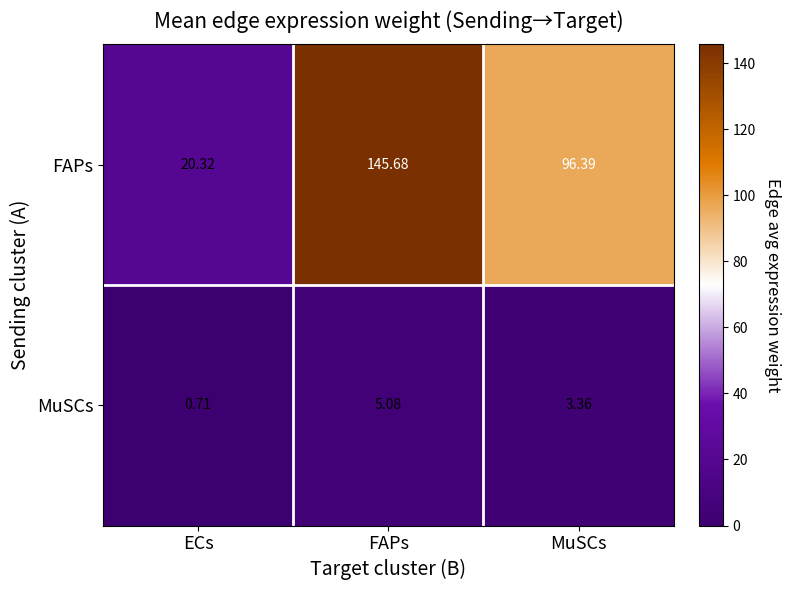

What is the spread (max minus min) of values at FAPs?

140.6